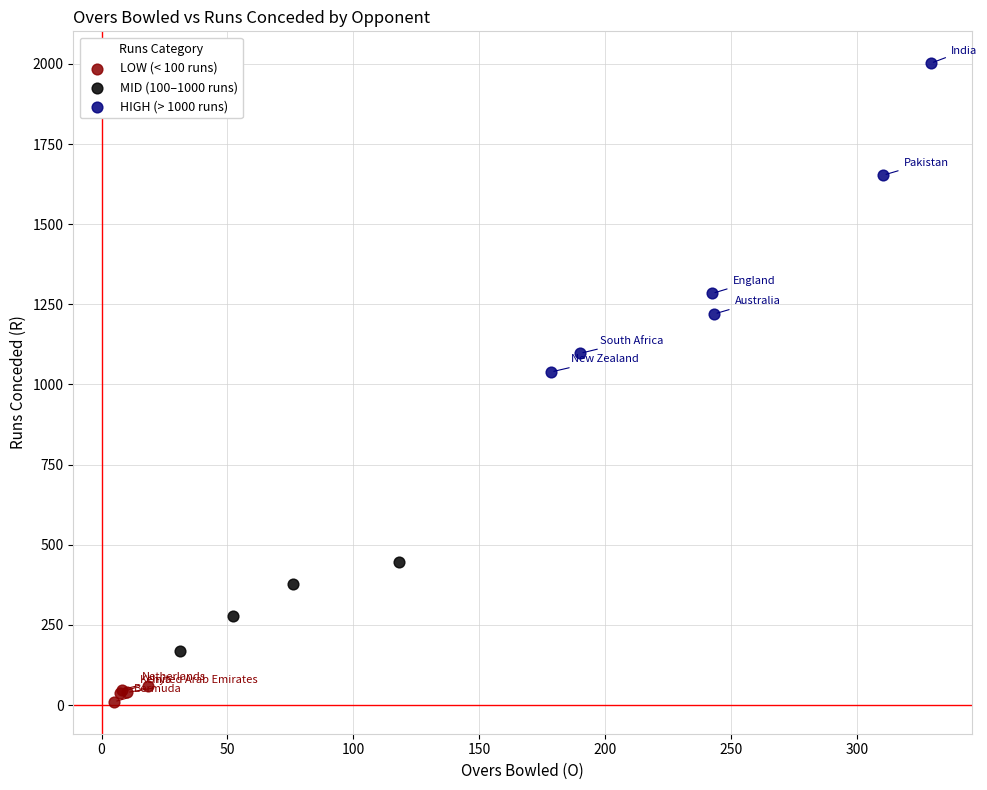

Which series contains the lowest Y value?

LOW (< 100 runs)